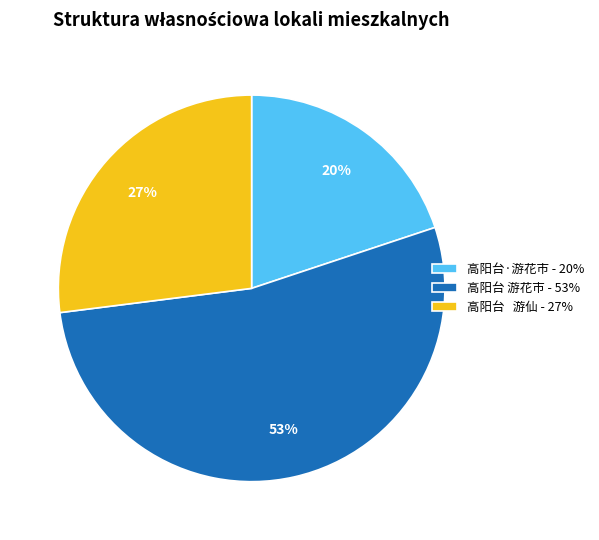

Does any single category account for the majority?

Yes